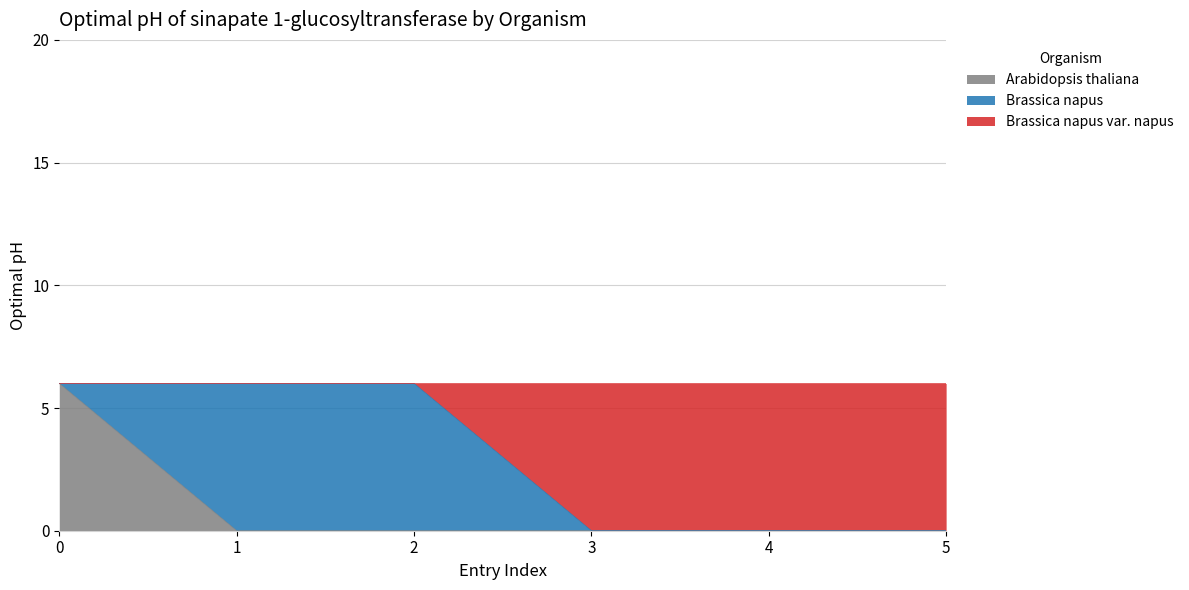

What are all the series names shown in the legend?

Arabidopsis thaliana, Brassica napus, Brassica napus var. napus